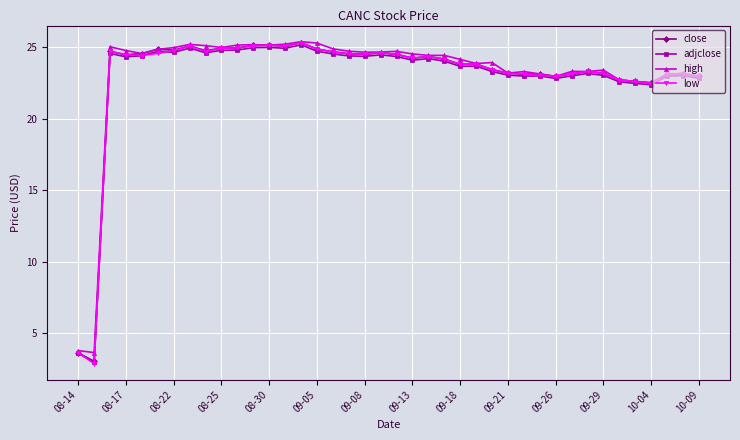

What is the value of the low point at the 34th from the left?

23.2